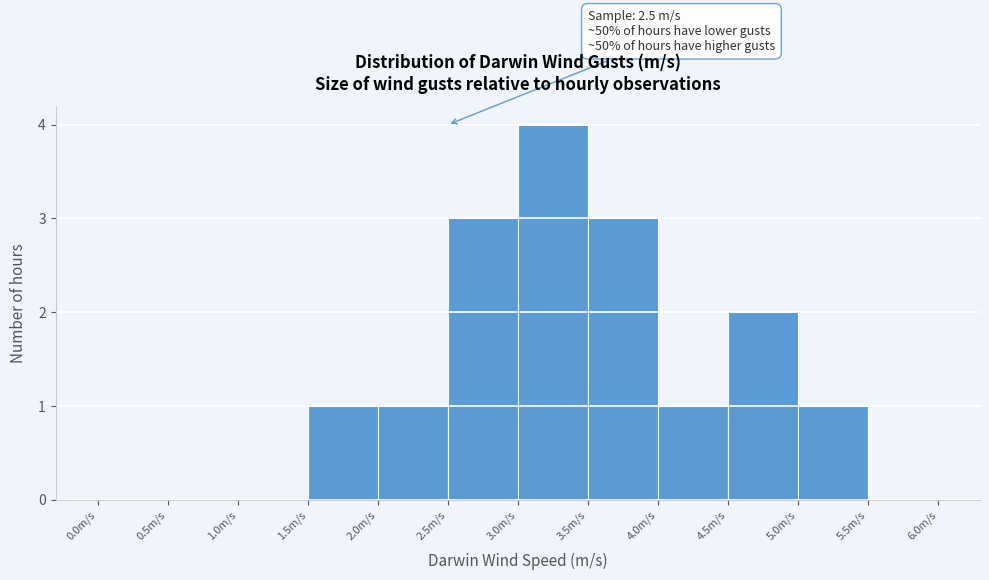

Over which range of the x-axis is the bar tallest?

3.0 to 3.5